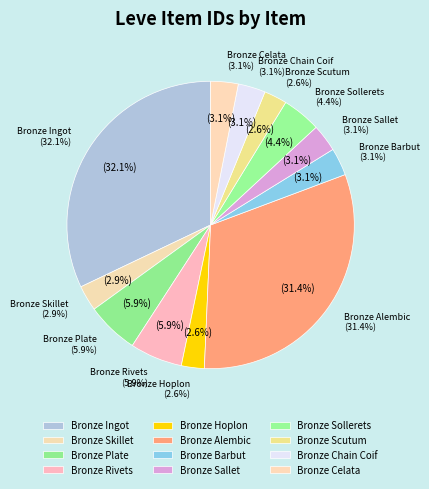

What percentage do Bronze Alembic and Bronze Barbut together represent?

34.5%